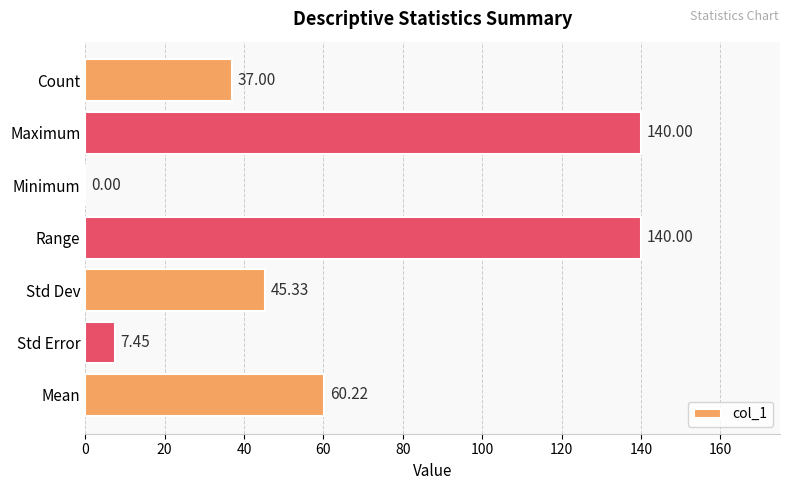

What is the sum of the values at Std Dev and Std Error?

52.8